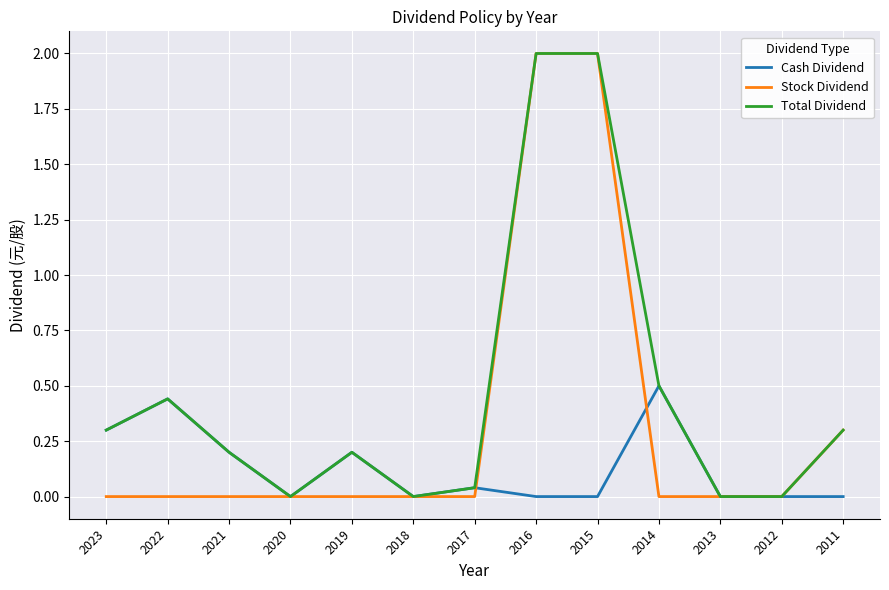

What is the spread (max minus min) of values at 2015?

2.0